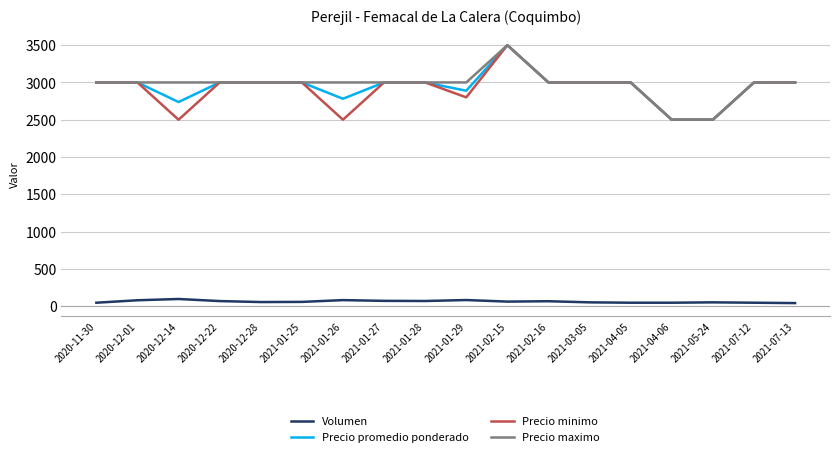

What is the greatest value displayed?

3500